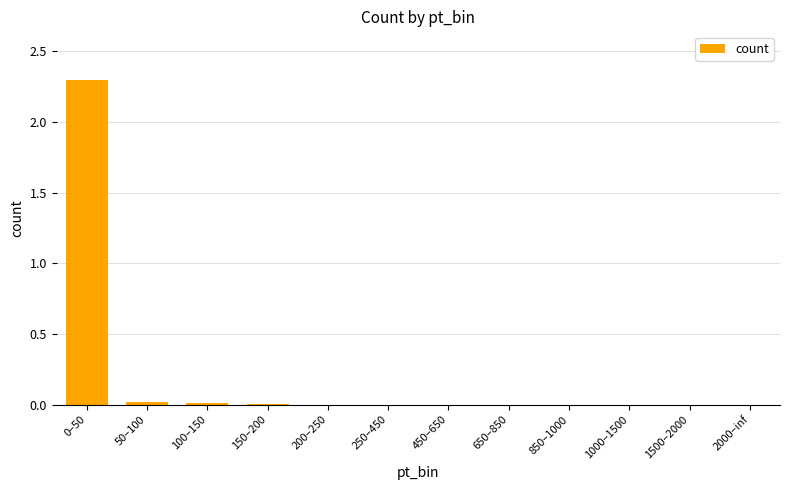

Is it true that the value at 200–250 is 1.2?

False